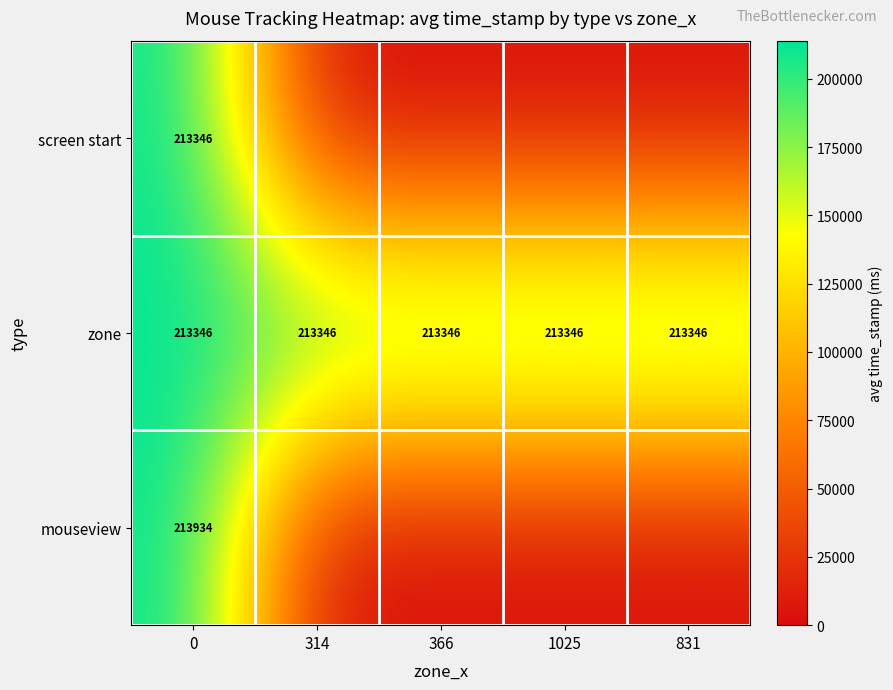

Is the value of zone at 366 greater than the value of mouseview at 0?

No